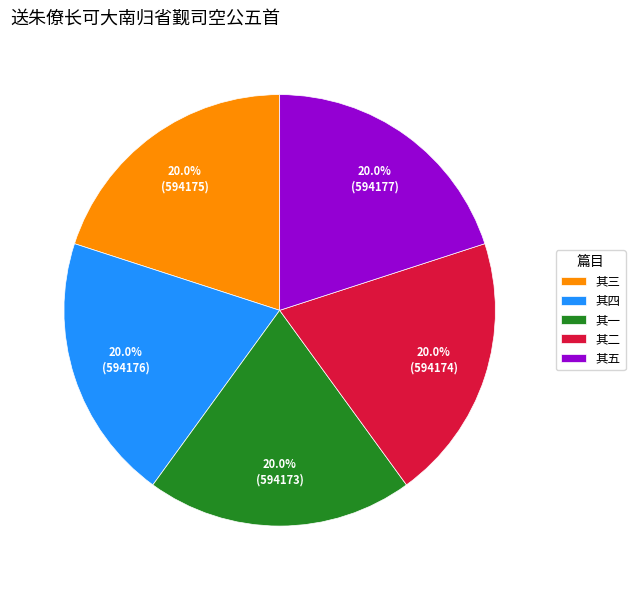

To the nearest percent, what is the combined percentage of 送朱僚长可大南归省觐司空公五首 其四 and 送朱僚长可大南归省觐司空公五首 其五?

40%